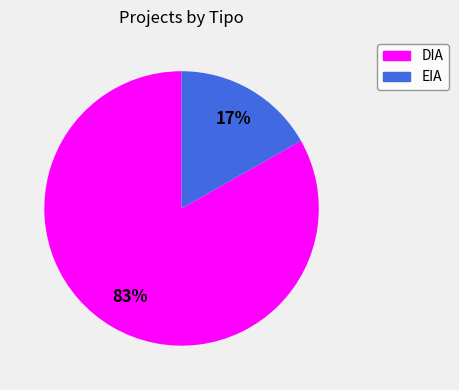

Which category has the biggest portion of the pie?

DIA